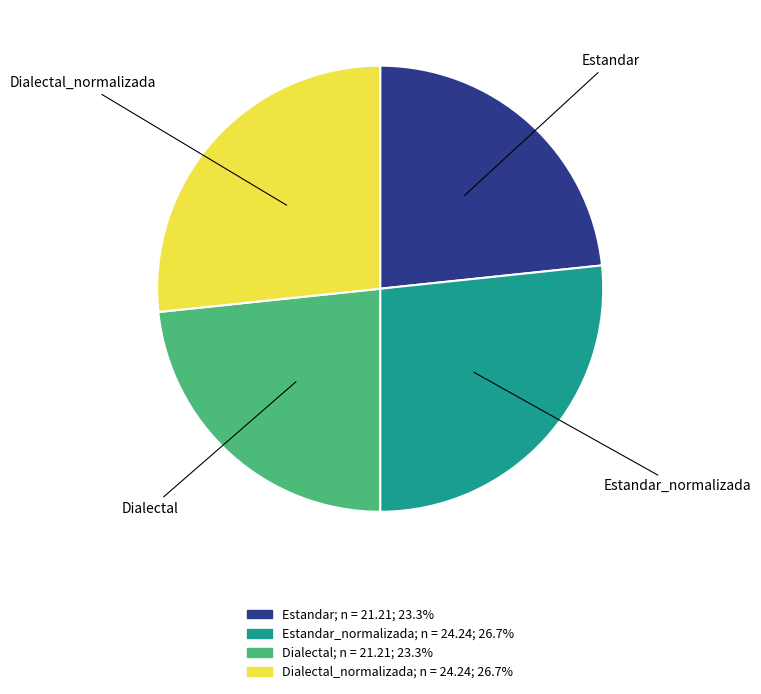

Does any single category account for the majority?

No